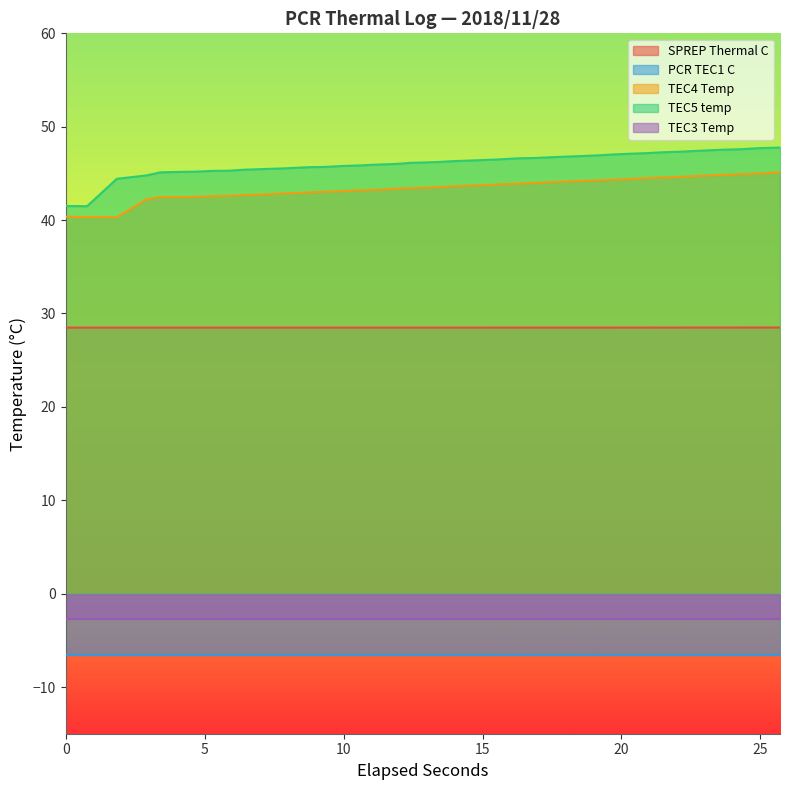

How many SPREP Thermal C values are between 28 and 29?

38